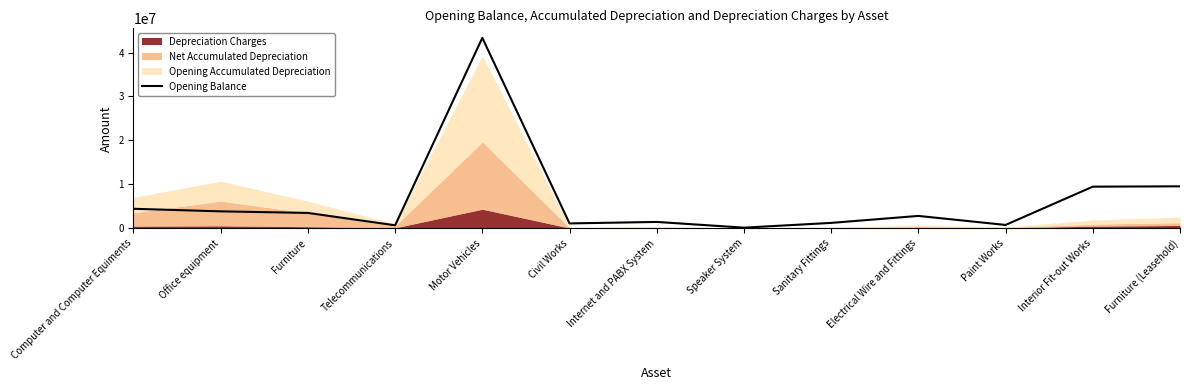

What is the label of the 6th point from the left?

Civil Works